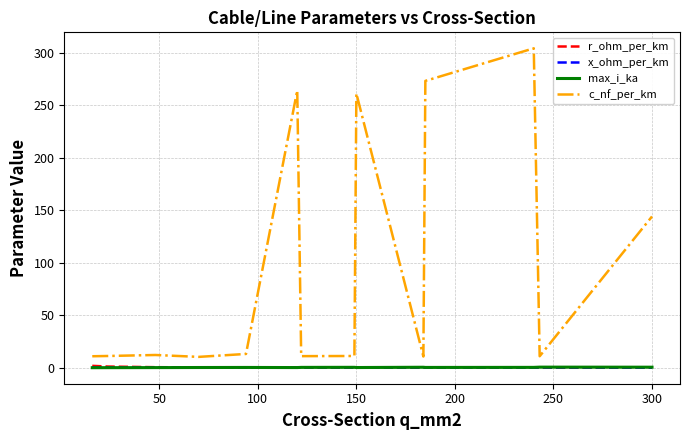

True or false: max_i_ka and c_nf_per_km cross at least once.

False